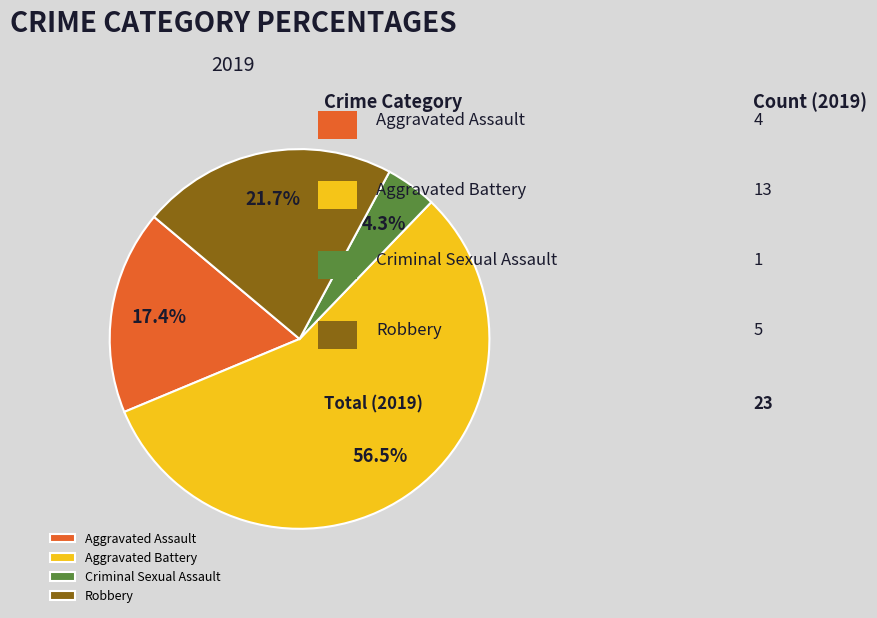

What is the largest slice in the pie chart?

Aggravated Battery